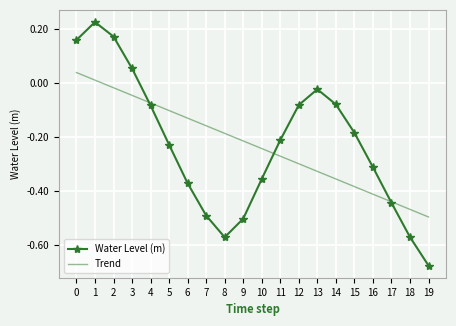

What is the difference between the maximum and minimum values in the Trend series?

0.5